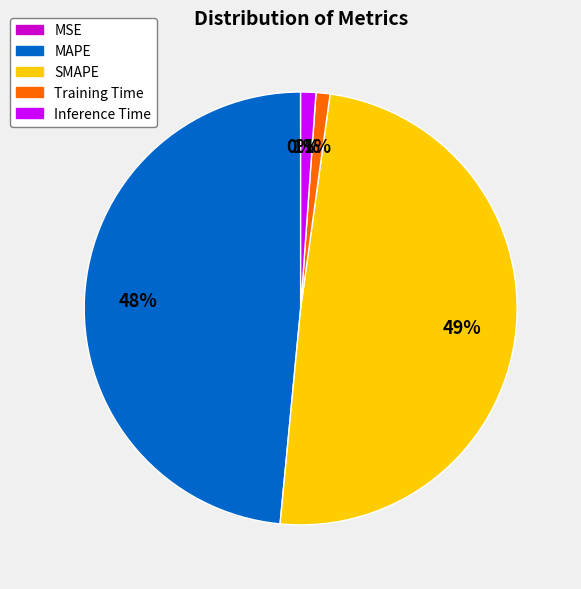

To the nearest percent, what percentage of the pie is Training Time?

1%